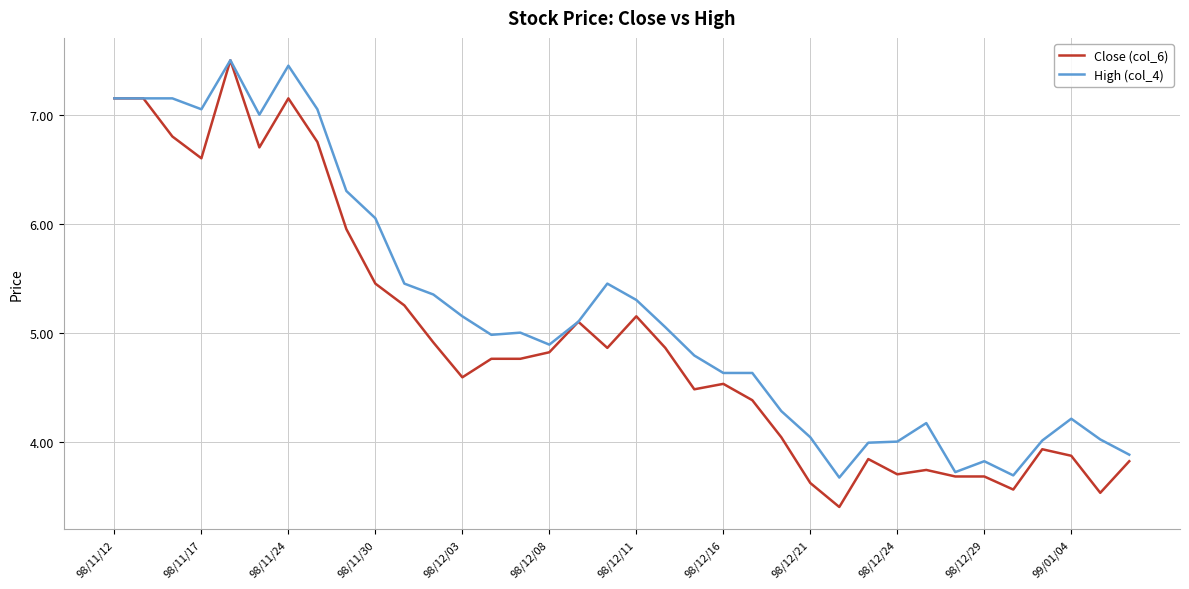

List the series in order of their overall mean, lowest first.

Close (col_6), High (col_4)